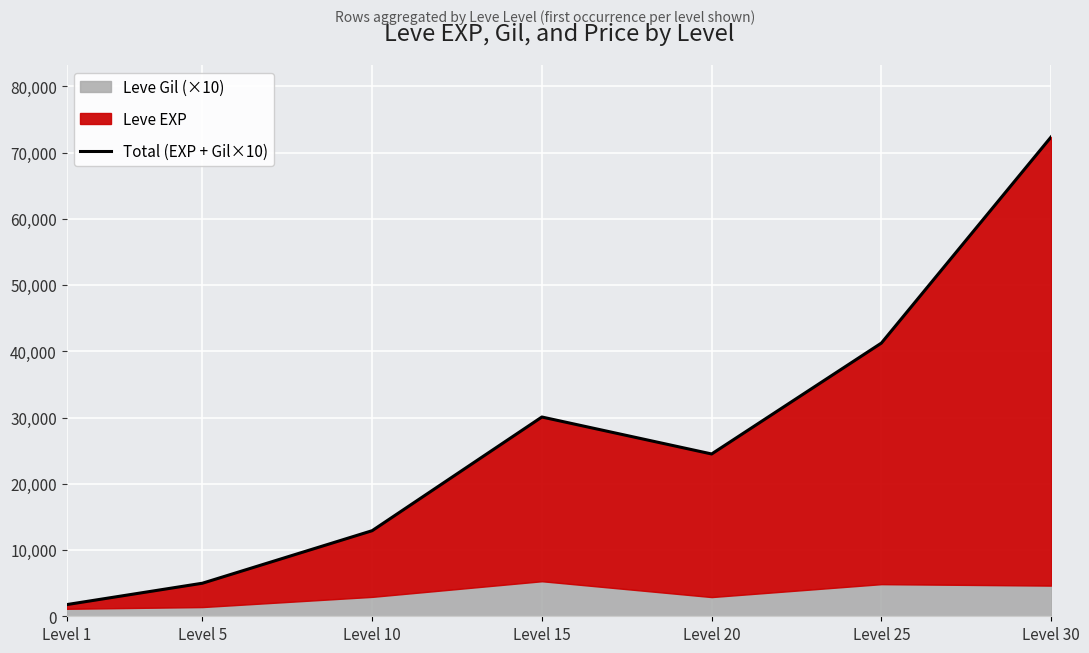

Read the value at Level 20.

24500